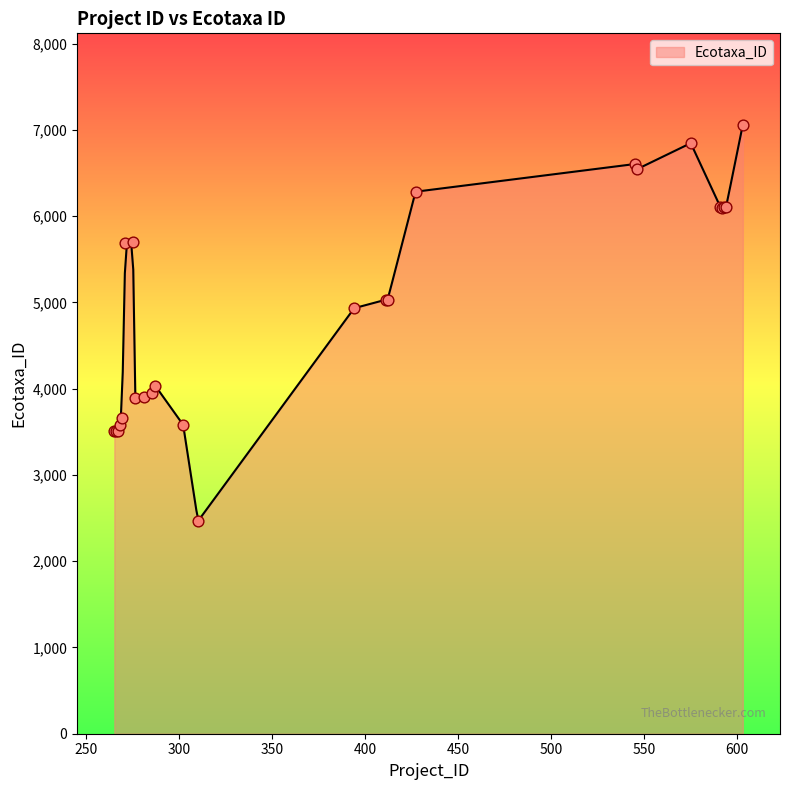

Approximately how many times larger is the value at 394 compared to 265?

1.4